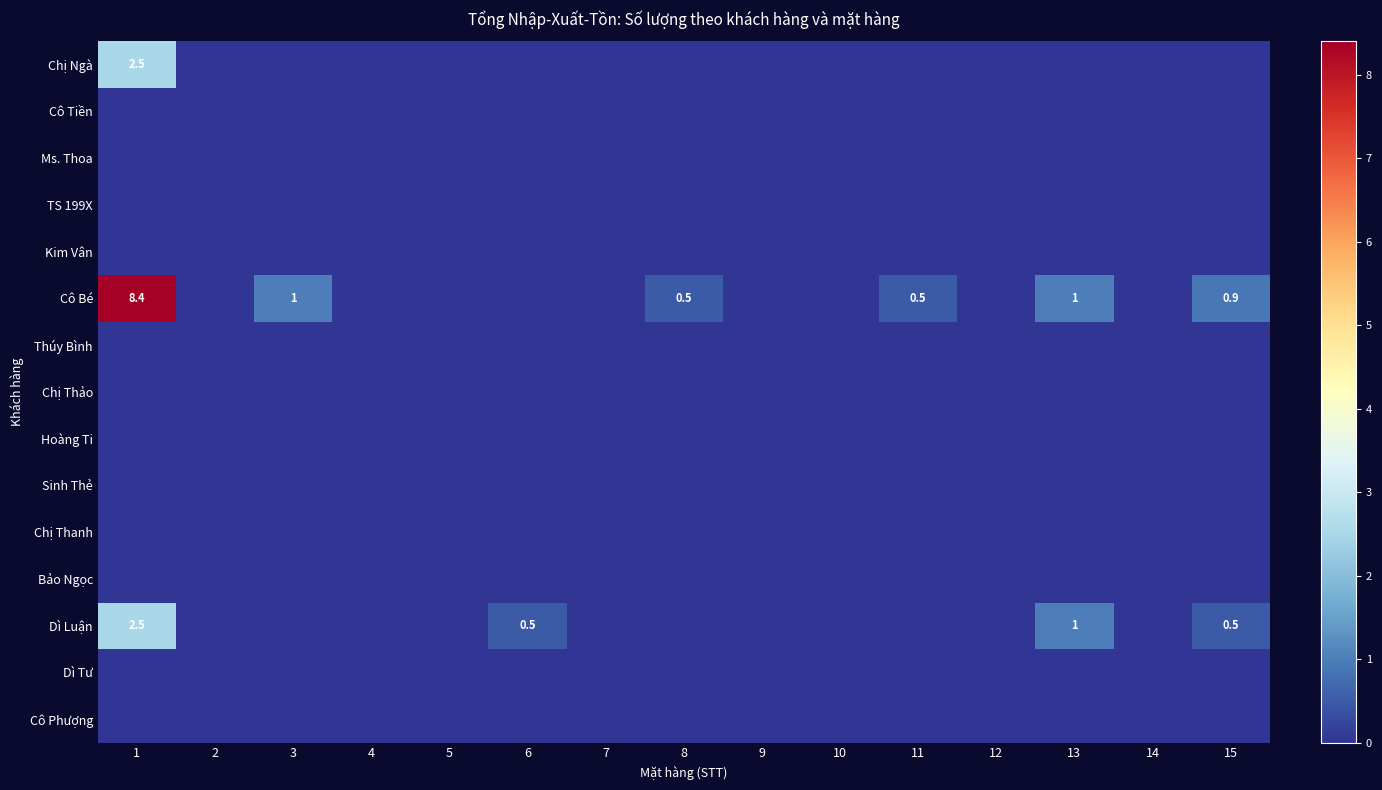

Which has a higher value, 13 or 8?

13